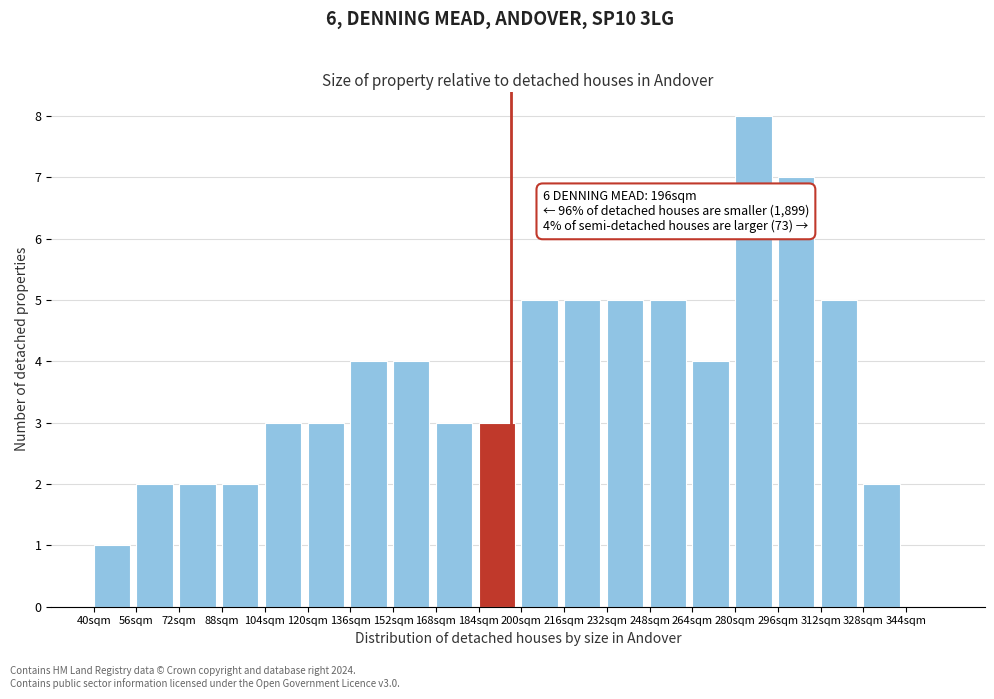

Which range on the x-axis has the tallest bar?

280 to 296